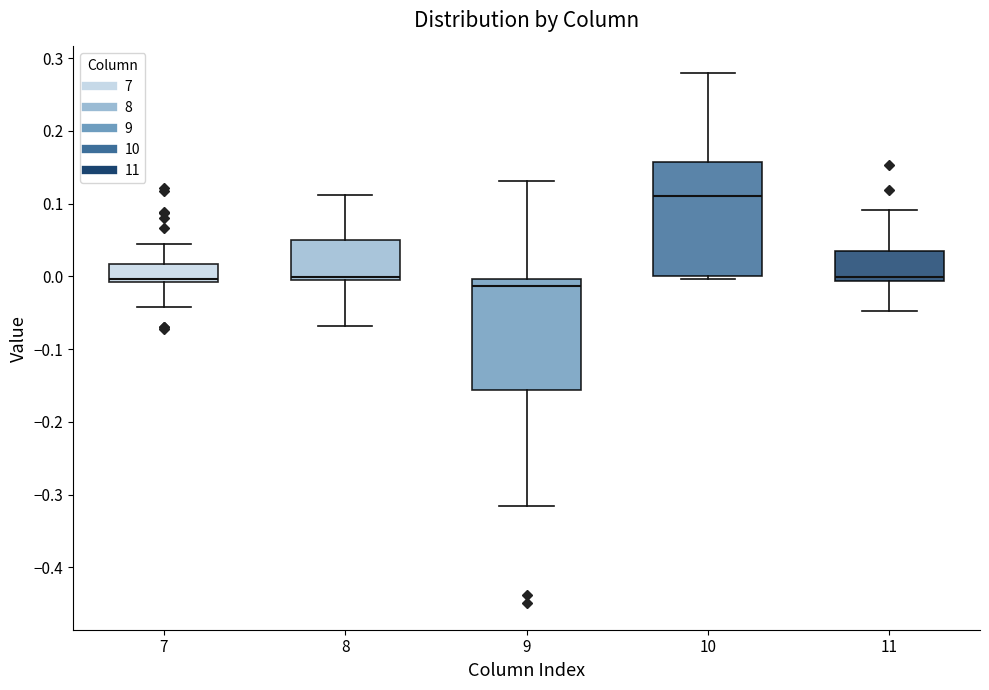

Where does the median line of the box at x = 7 sit on the y-axis? The values are not printed on the chart, so give them approximately, as read against the axis.

0.00